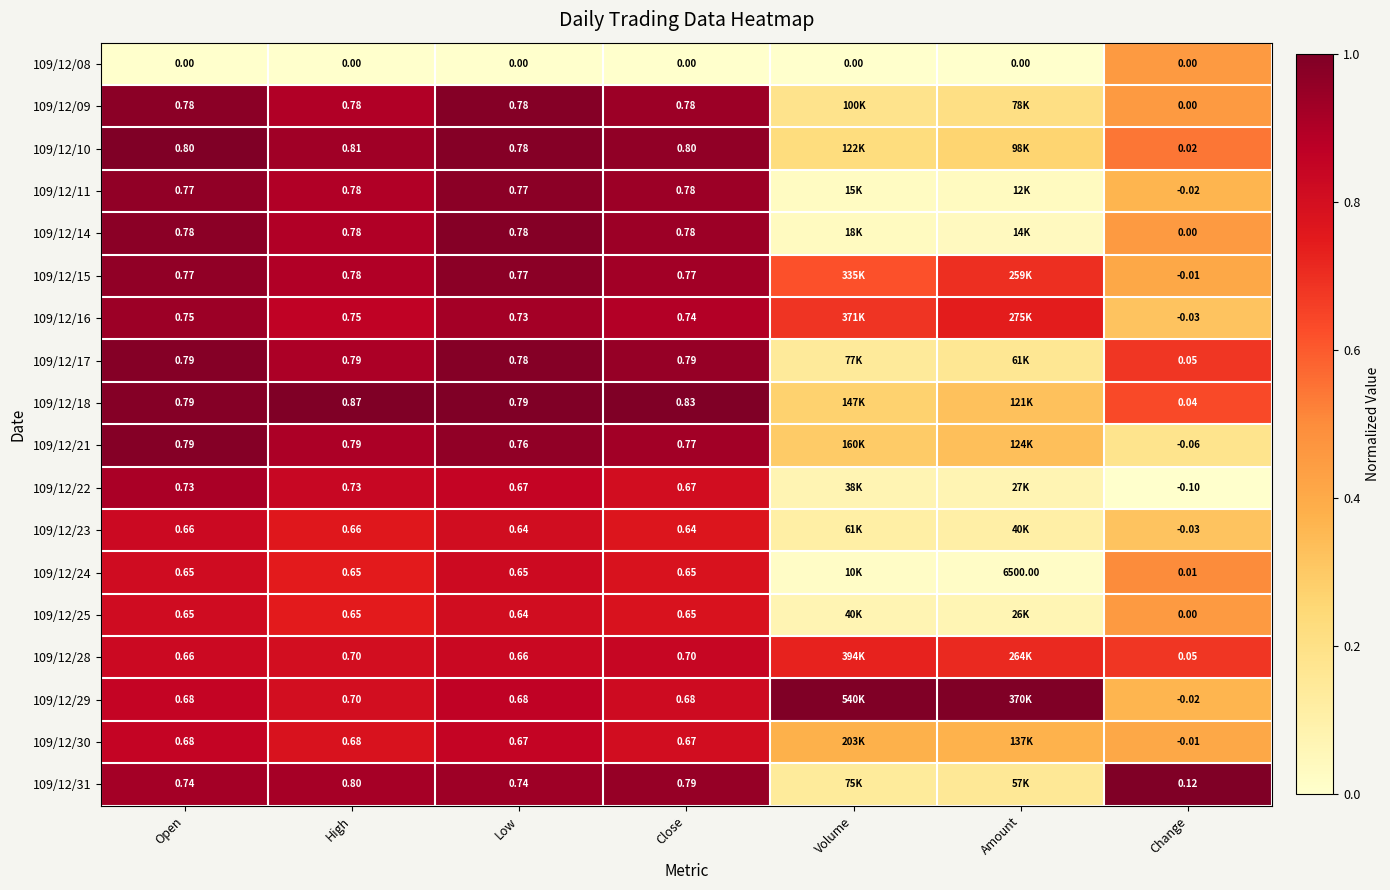

At how many categories does at least one series exceed 0?

7